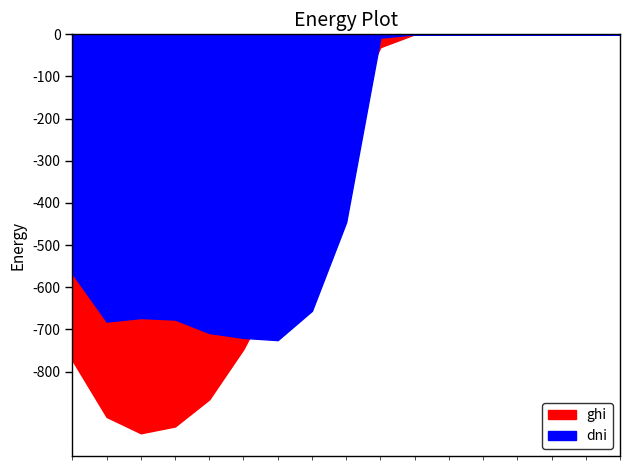

How many intersections are there between ghi and dni?

2